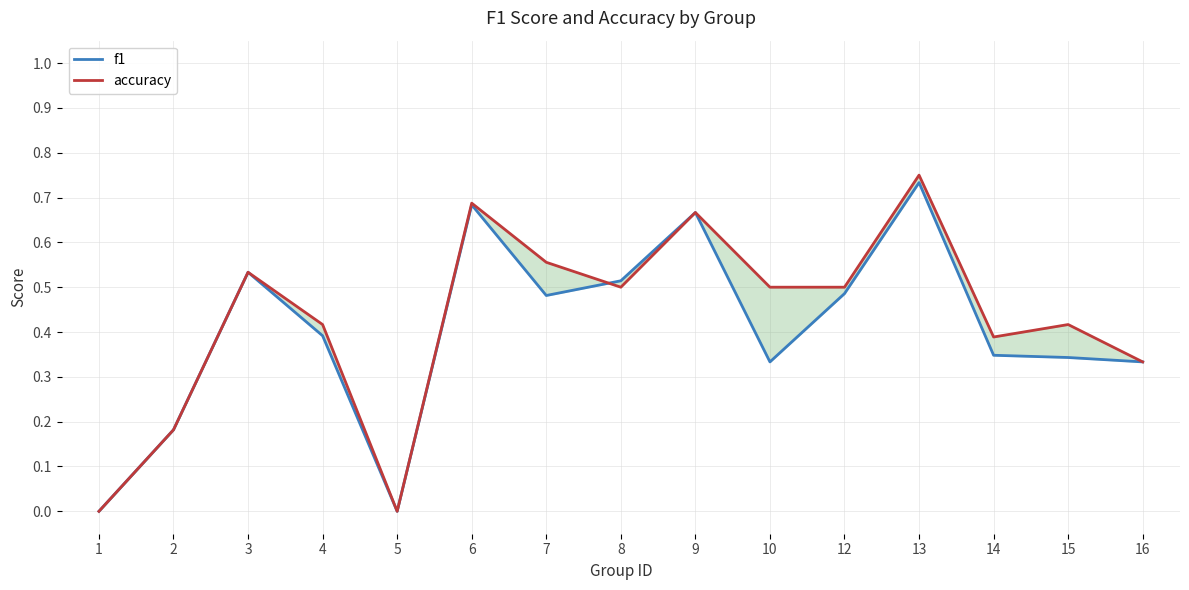

Is this an area chart (filled region under the line)?

No